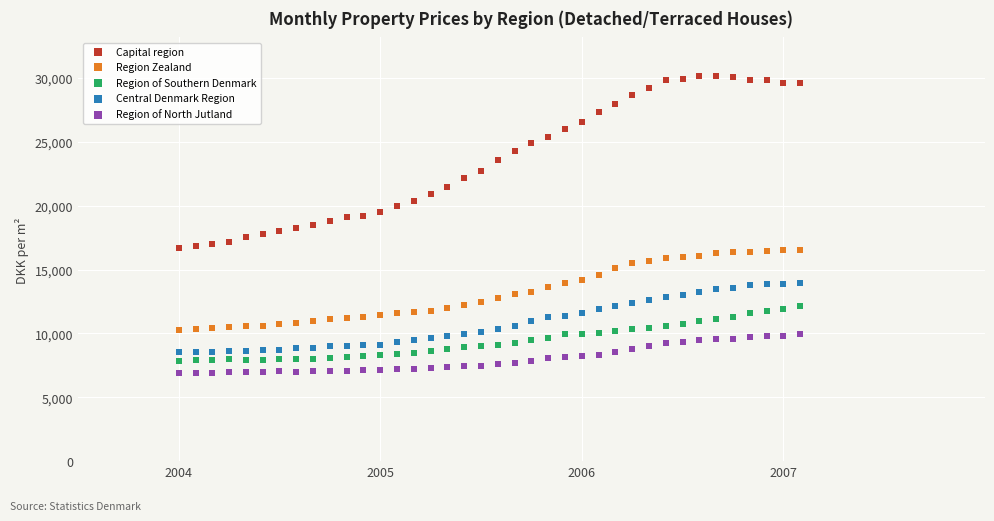

Which series has the widest spread of Y values?

Capital region